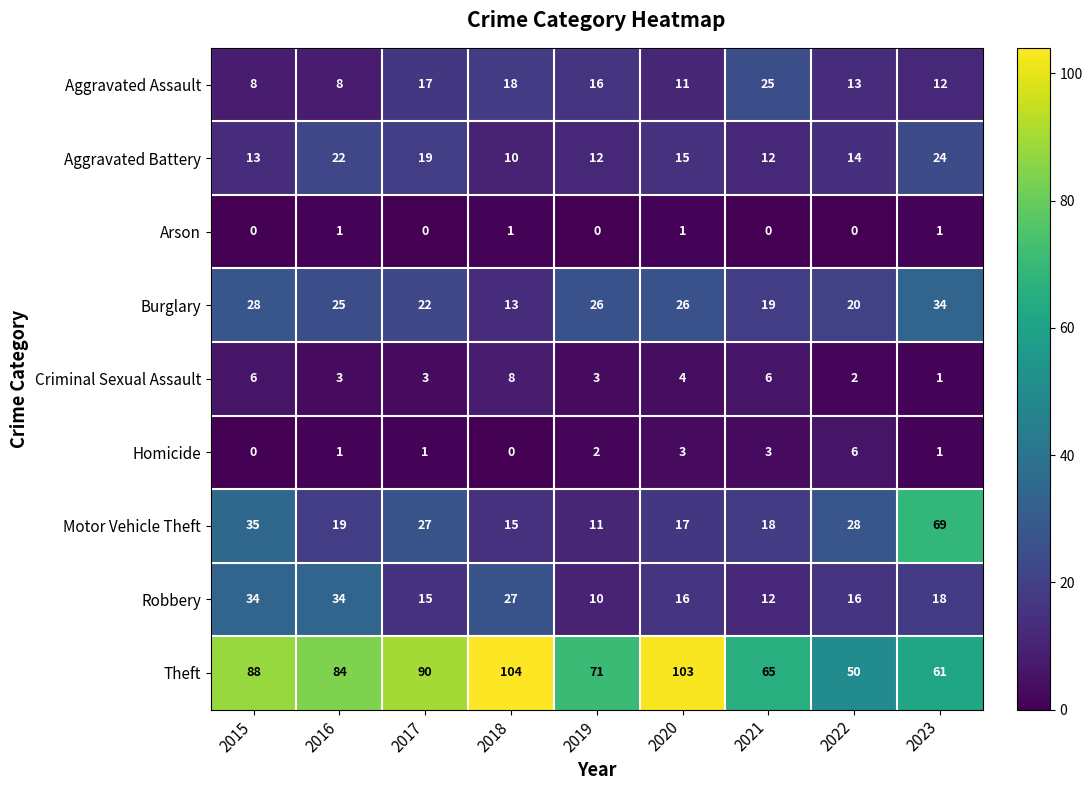

The Robbery series shows 46 at 2016. True or false?

False